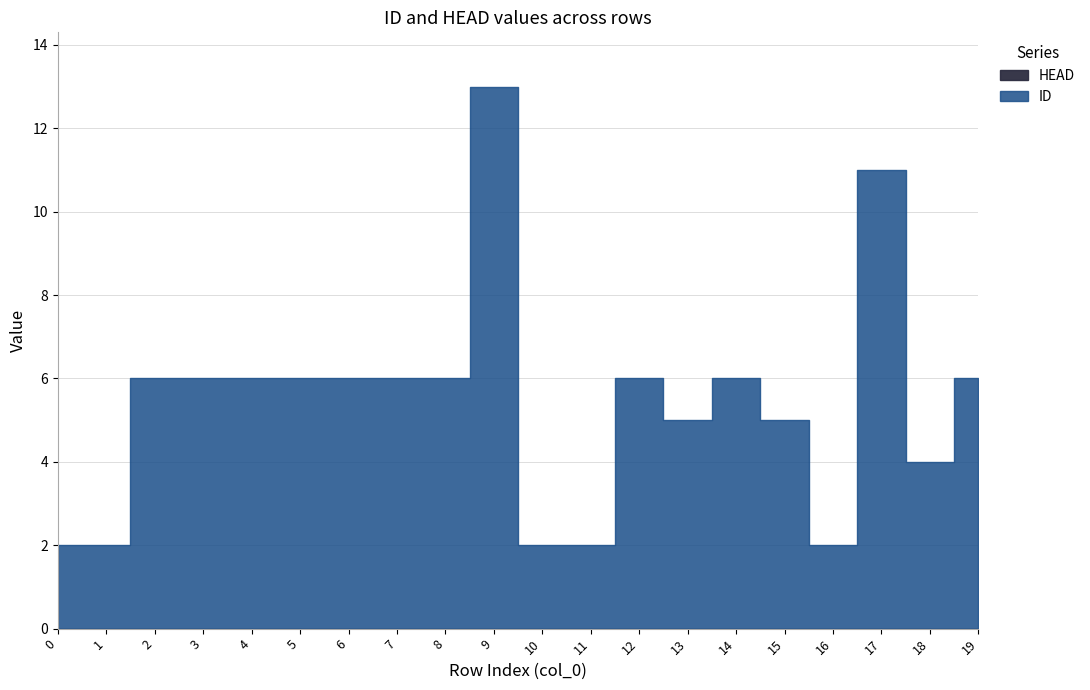

List the labels in order of HEAD value, smallest first.

0, 1, 2, 3, 4, 5, 6, 7, 8, 9, 10, 11, 12, 13, 14, 15, 16, 17, 18, 19